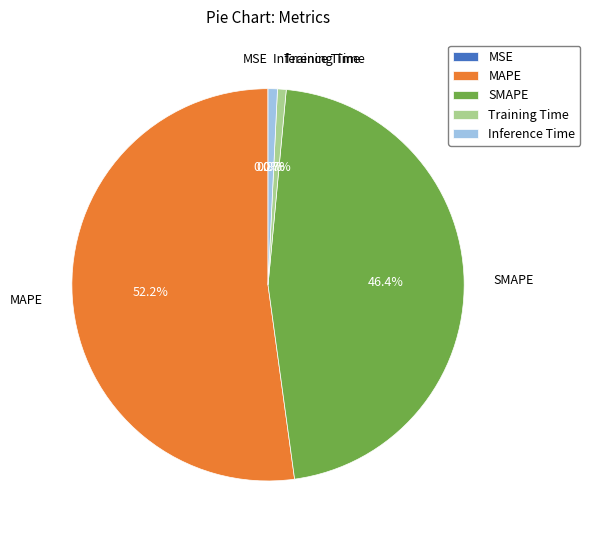

Which slice is the largest?

MAPE